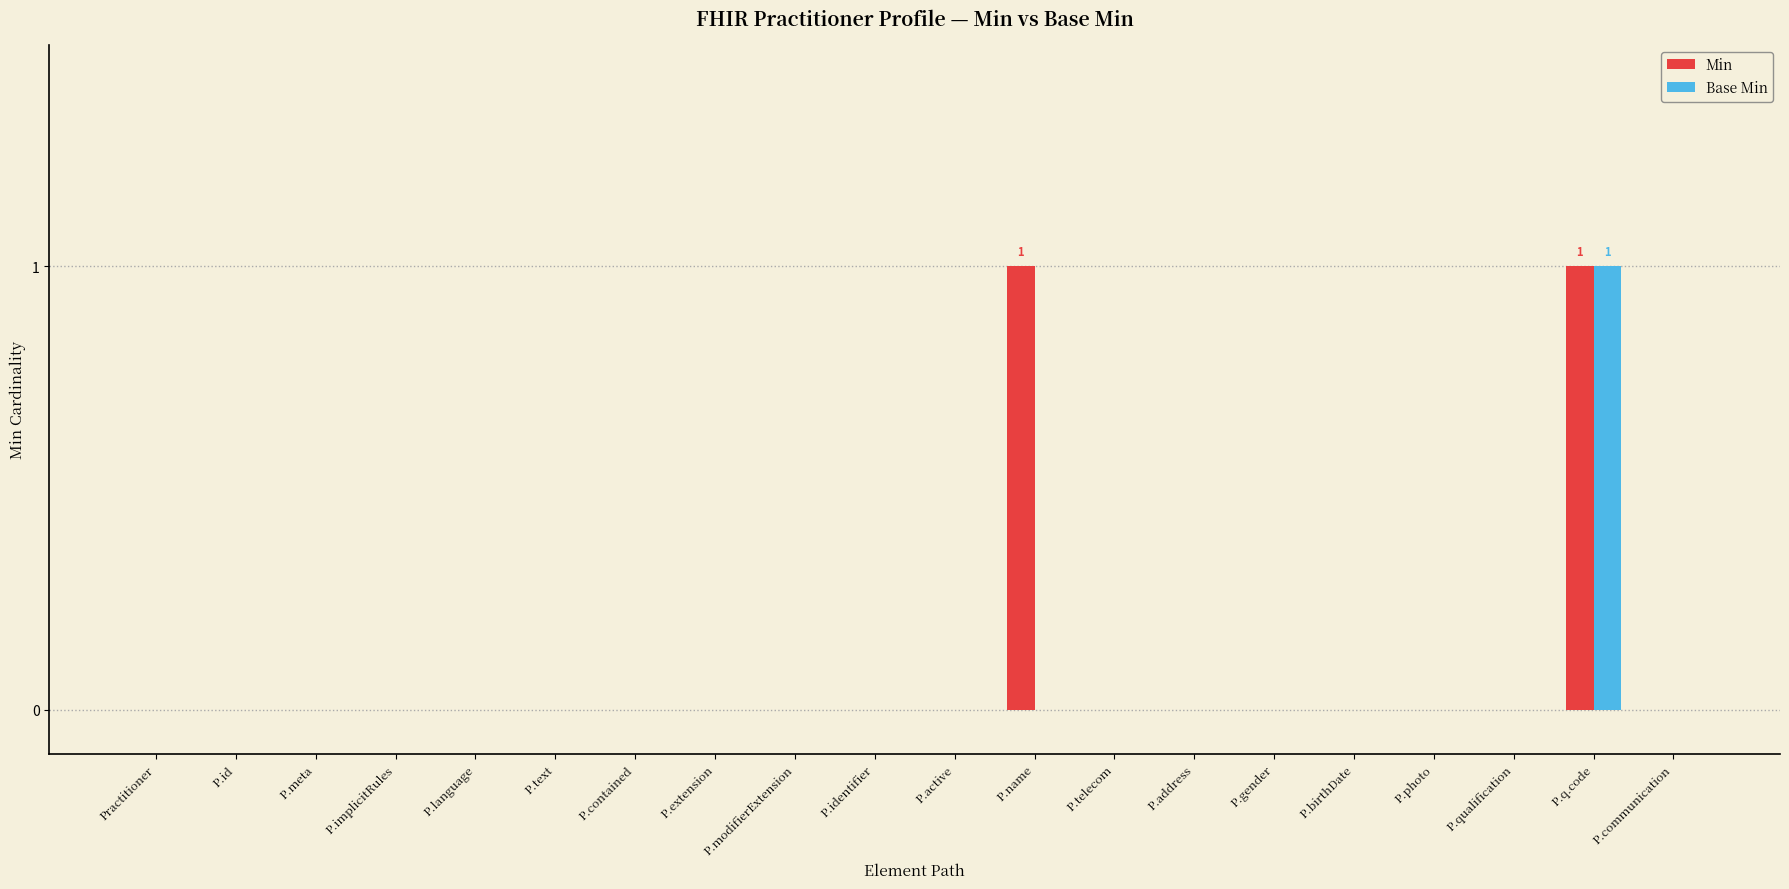

At which category is the sum across all series the highest?

P.q.code